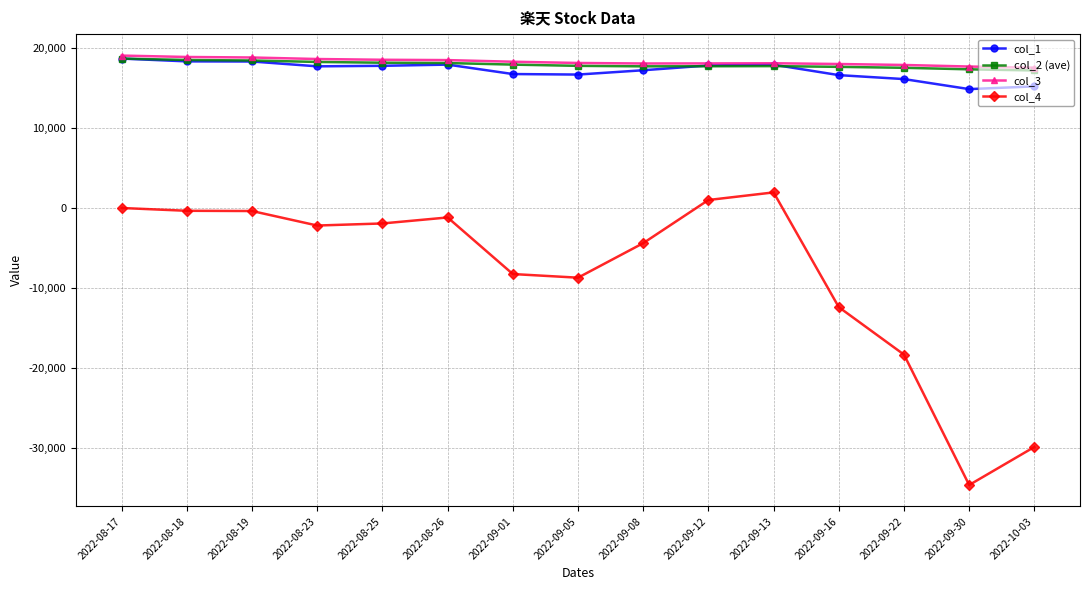

The col_4 series shows -10746.9 at 2022-09-22. True or false?

False